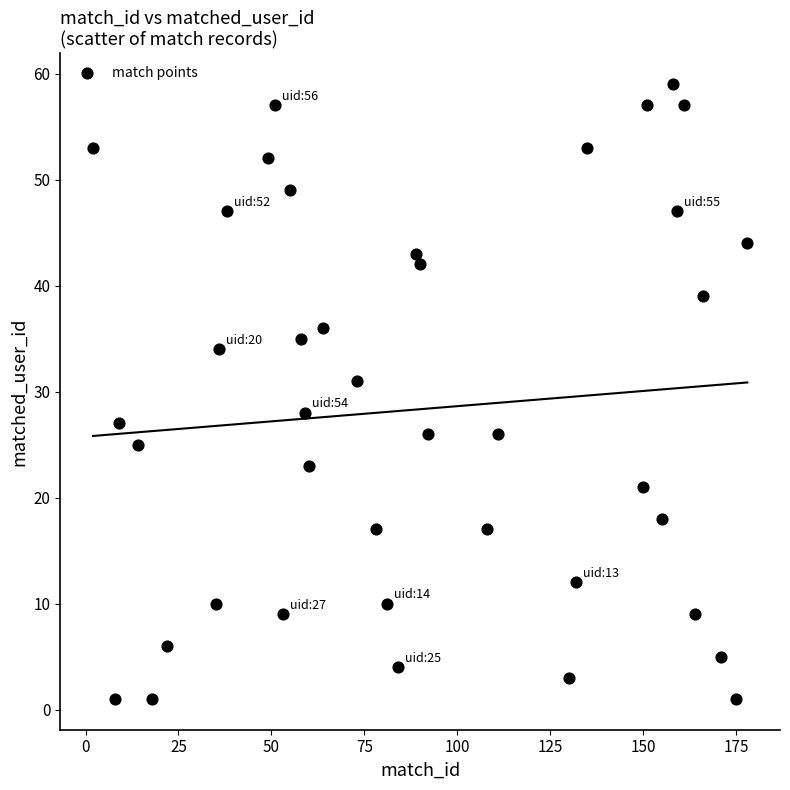

What is the range of Y values (max minus min)?

58